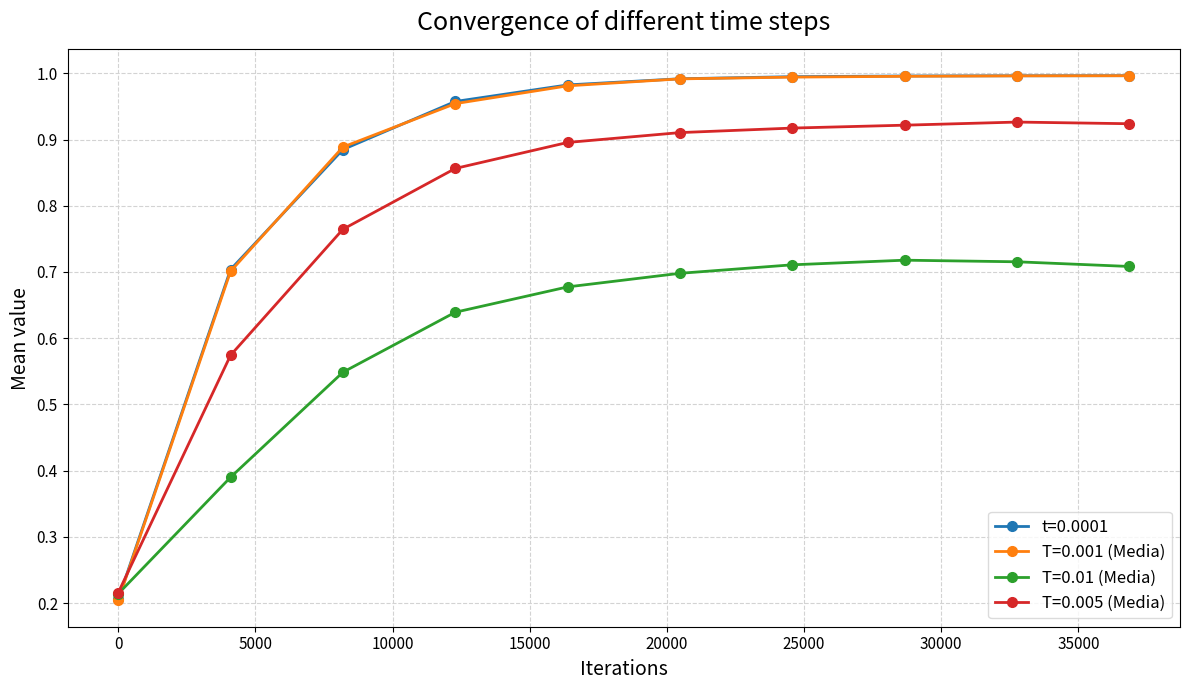

True or false: T=0.01 (Media) has more than 0 points higher than both neighbors.

True